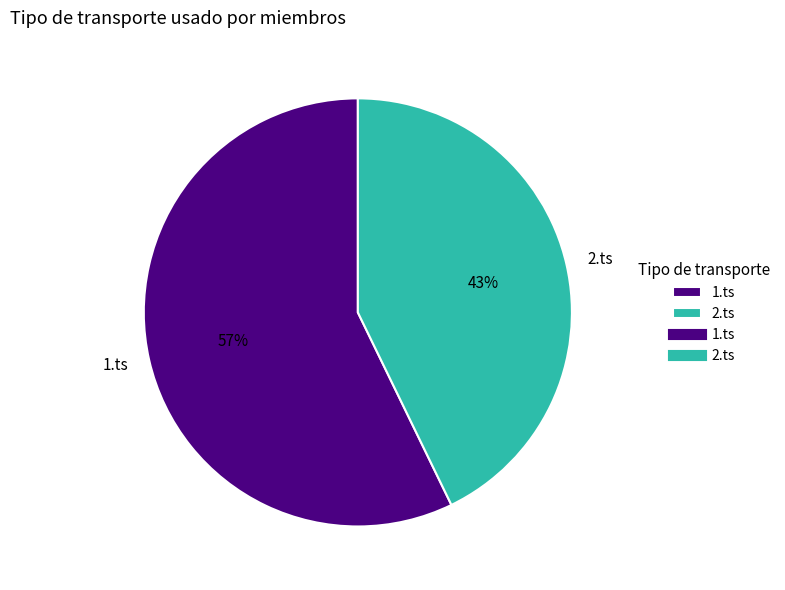

To the nearest percent, what is the combined percentage of 2.ts and 1.ts?

100%